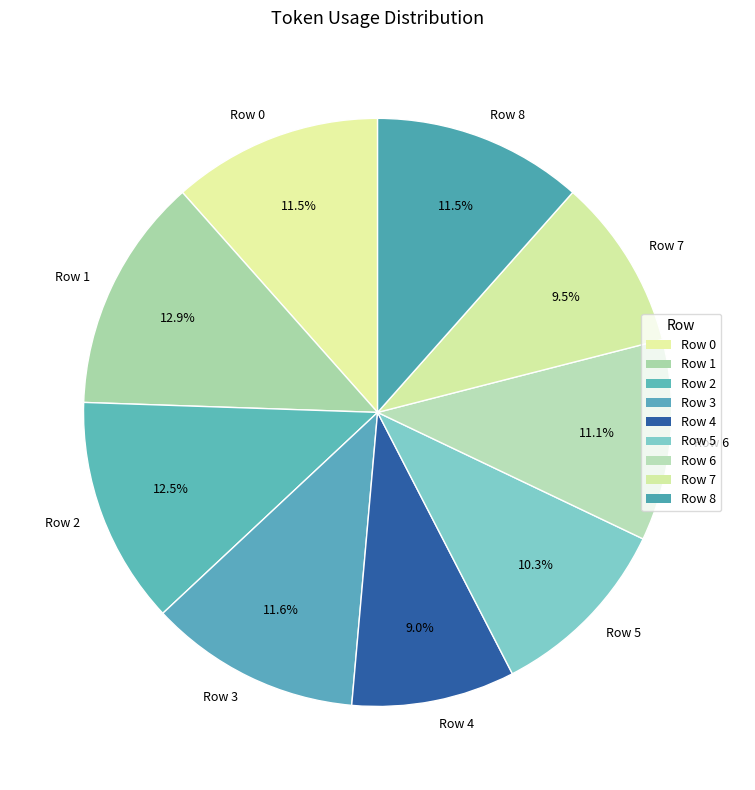

What portion of the pie excludes Row 4?

91.0%